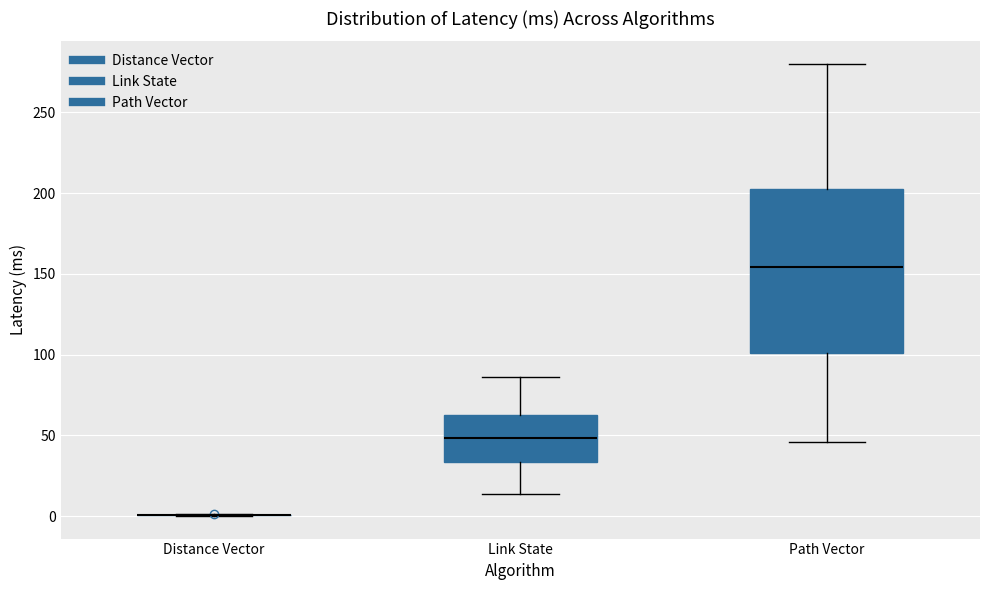

Where does the median line of the box for Link State sit on the y-axis? The values are not printed on the chart, so give them approximately, as read against the axis.

50